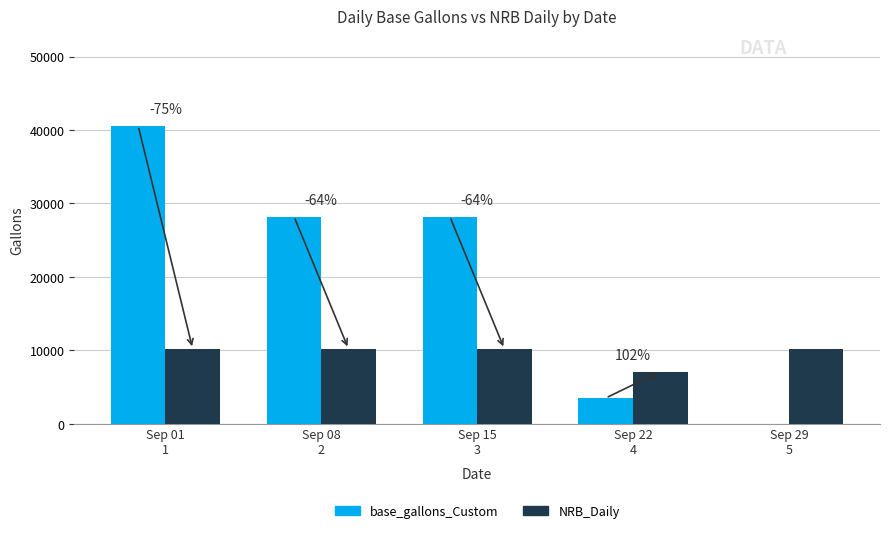

What is the sum of all base_gallons_Custom values?

100548